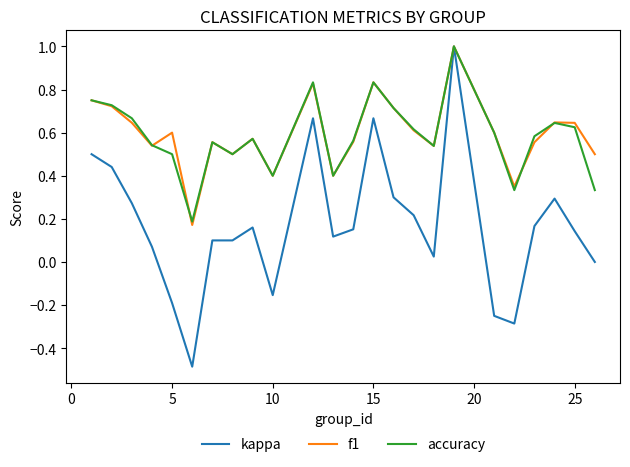

What is the highest value of the f1 series?

1.0